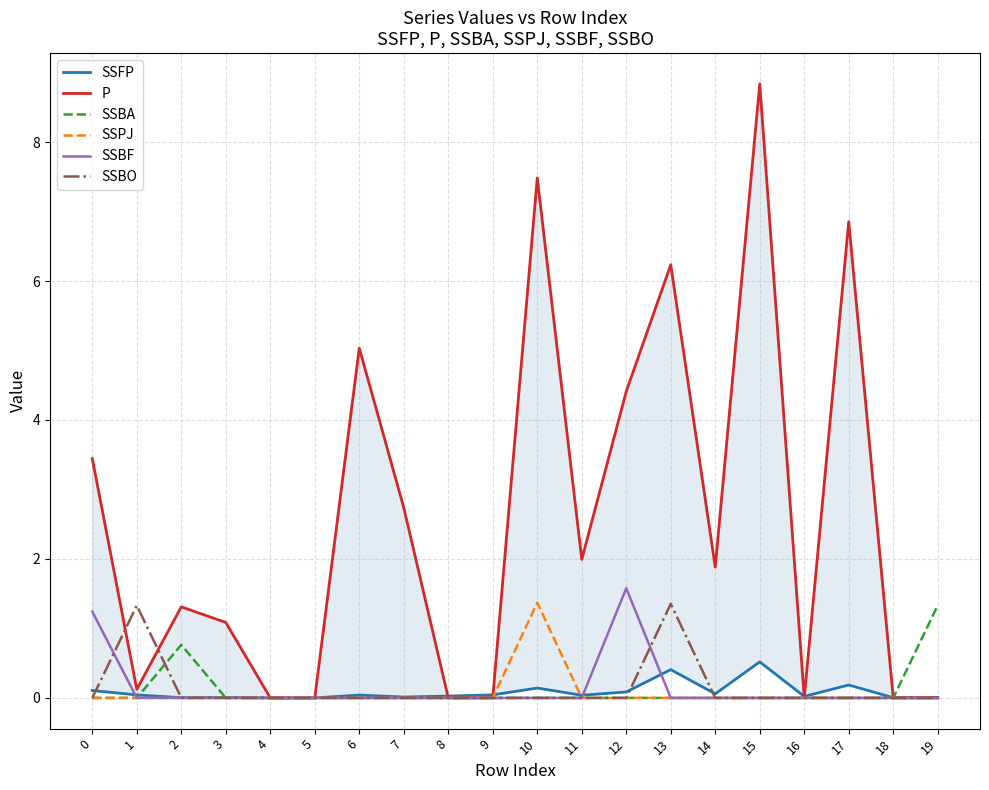

Is it true that SSPJ equals 1.4 at 10?

True